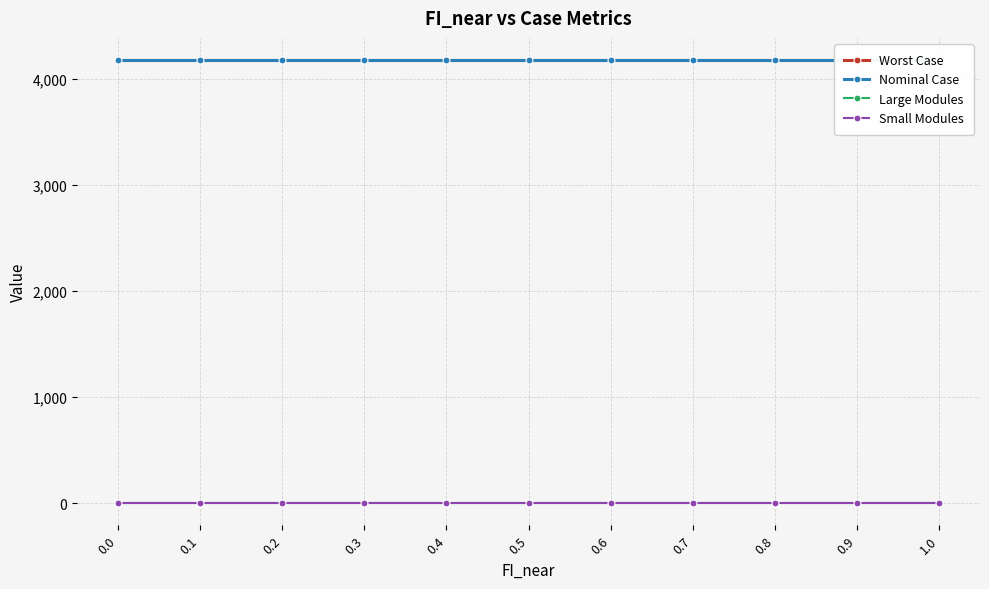

What is the difference between the highest and lowest values at 0.3?

4174.5